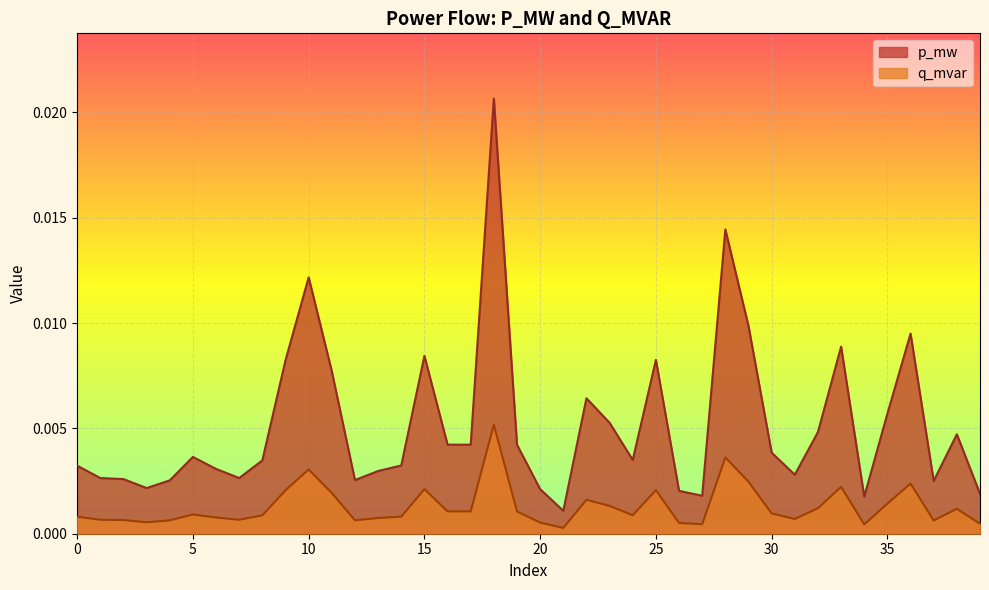

True or false: p_mw and q_mvar intersect in this chart.

False